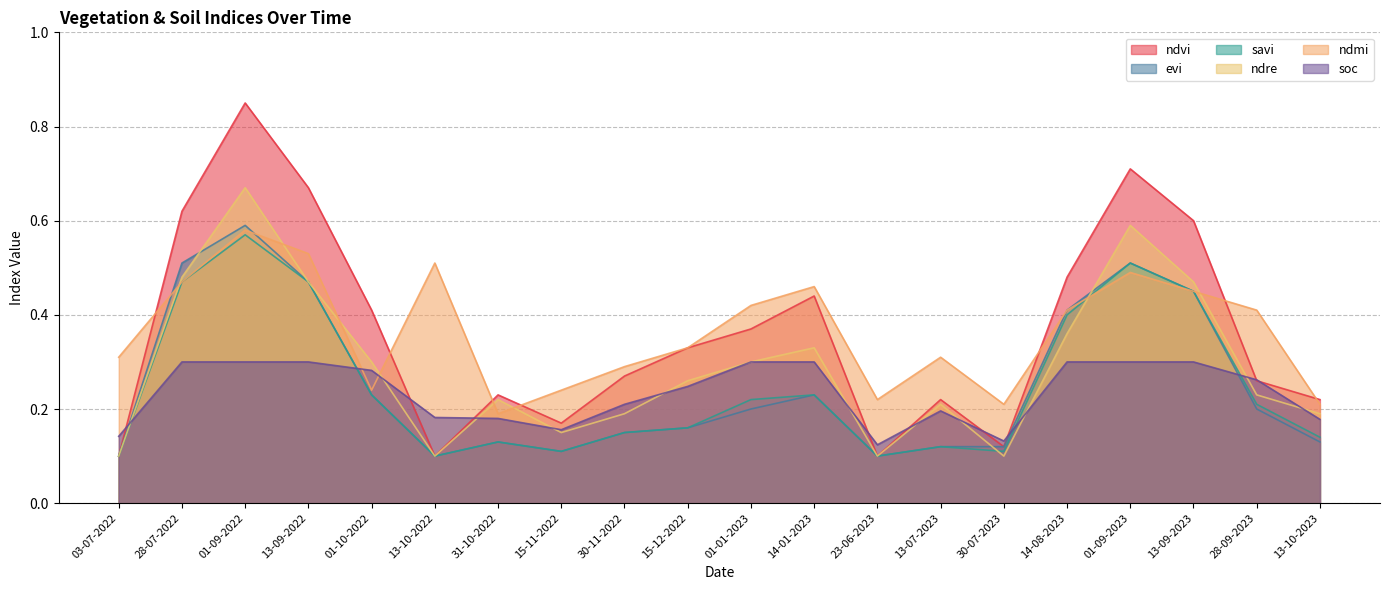

True or false: ndmi has a value of 0.2 at 14-01-2023.

False